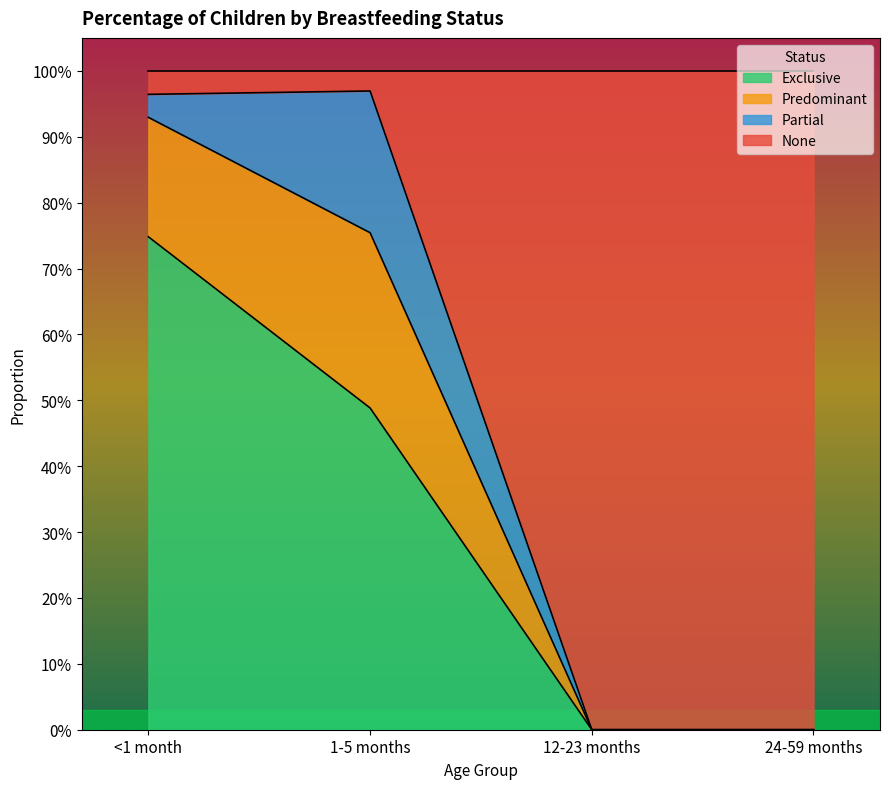

How many values in the Exclusive series exceed 0?

2